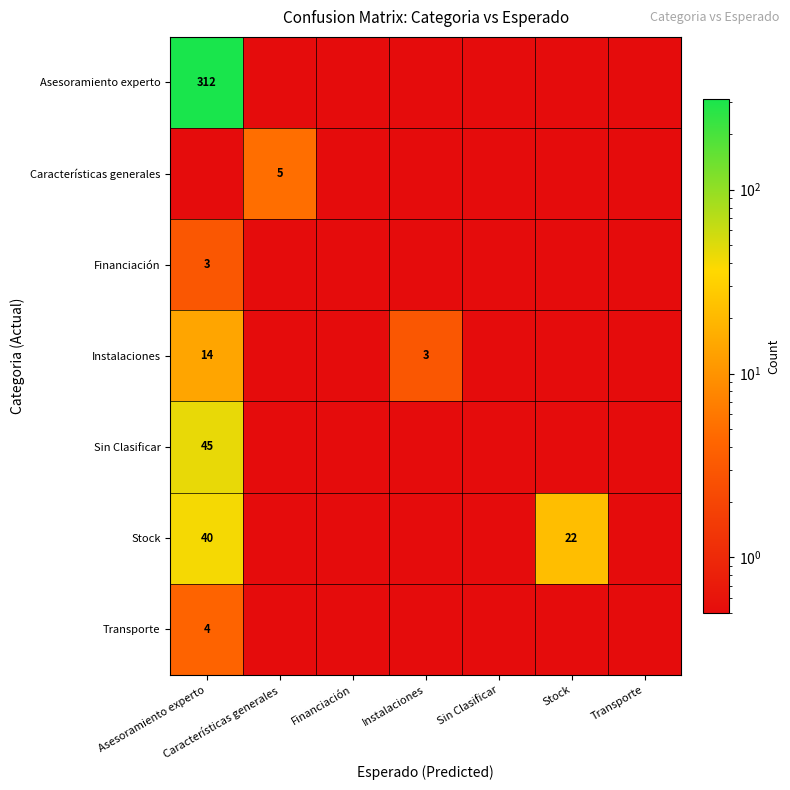

At how many categories does at least one series exceed 172?

1